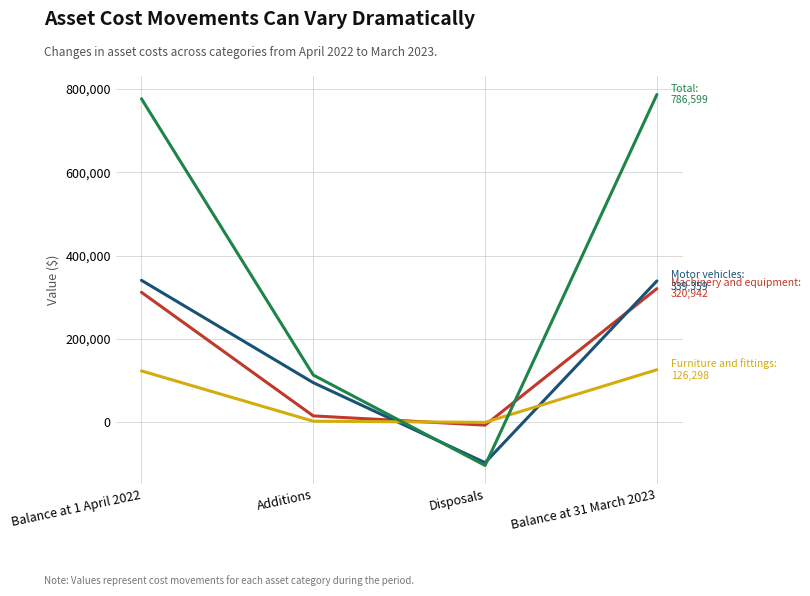

What is the greatest value displayed?

786599